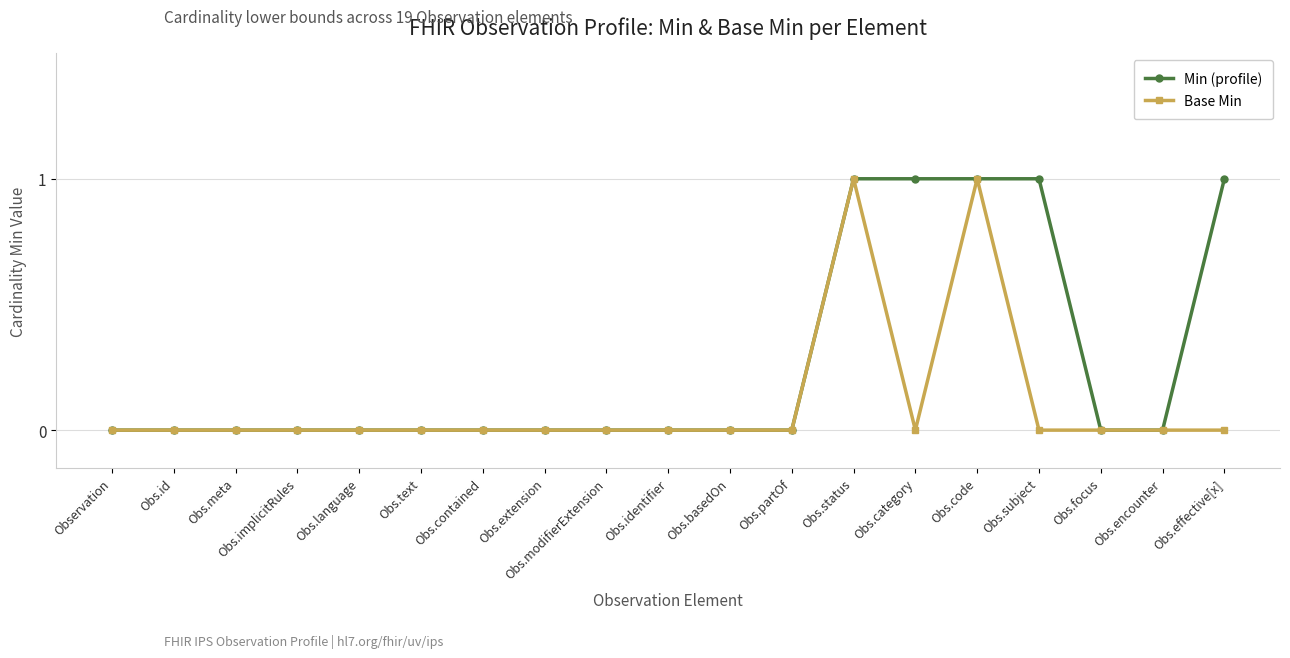

Which series has the largest total across all categories?

Min (profile)